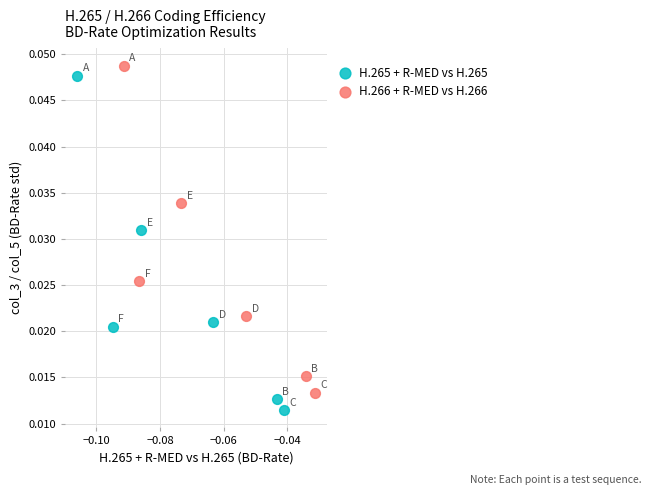

Which series has the widest spread of Y values?

H.265 + R-MED vs H.265